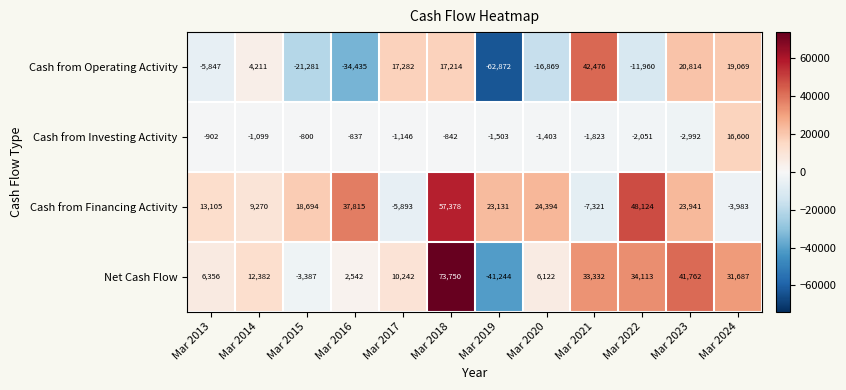

Which series has the largest total across all categories?

Cash from Financing Activity